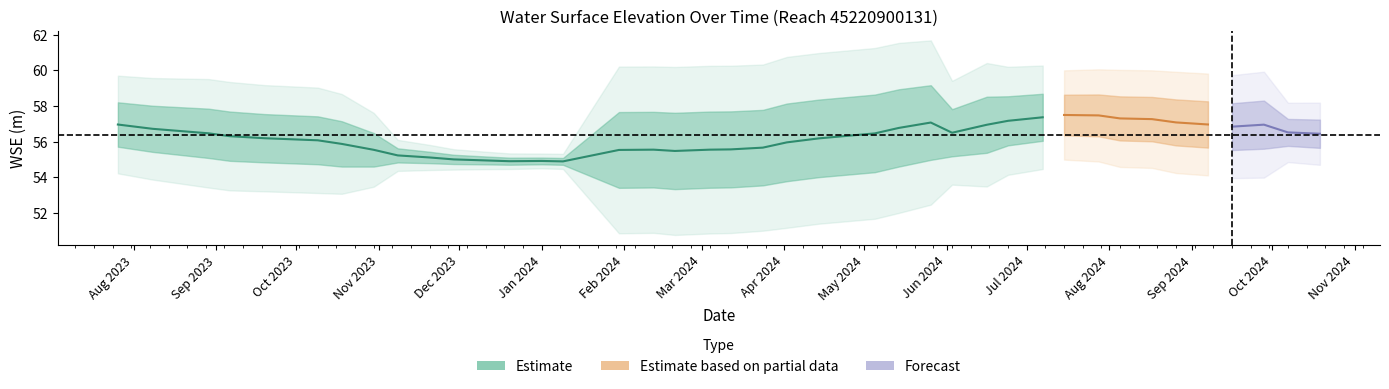

What is the ratio of the value at 2023-11-08 to the value at 2024-06-24?

1.0